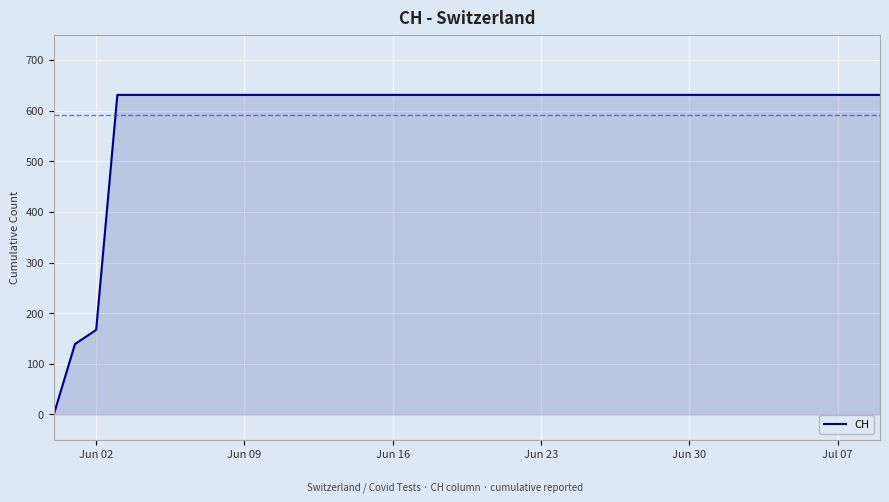

What is the maximum value shown in the chart?

631